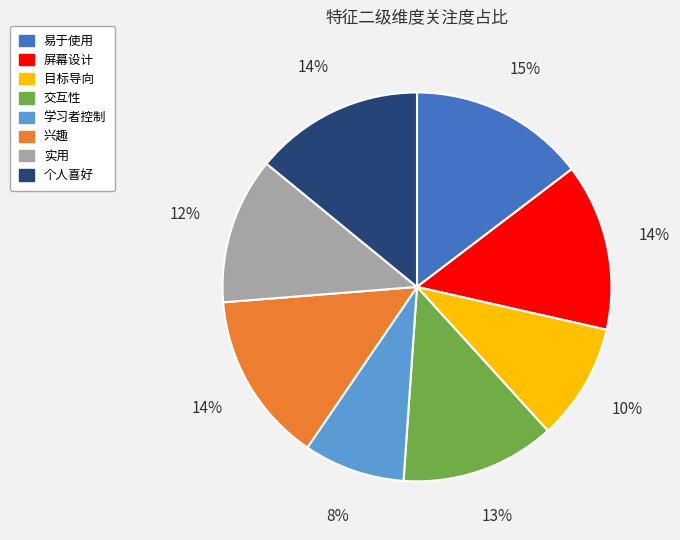

The 交互性 slice represents 23% of the pie. True or false?

False